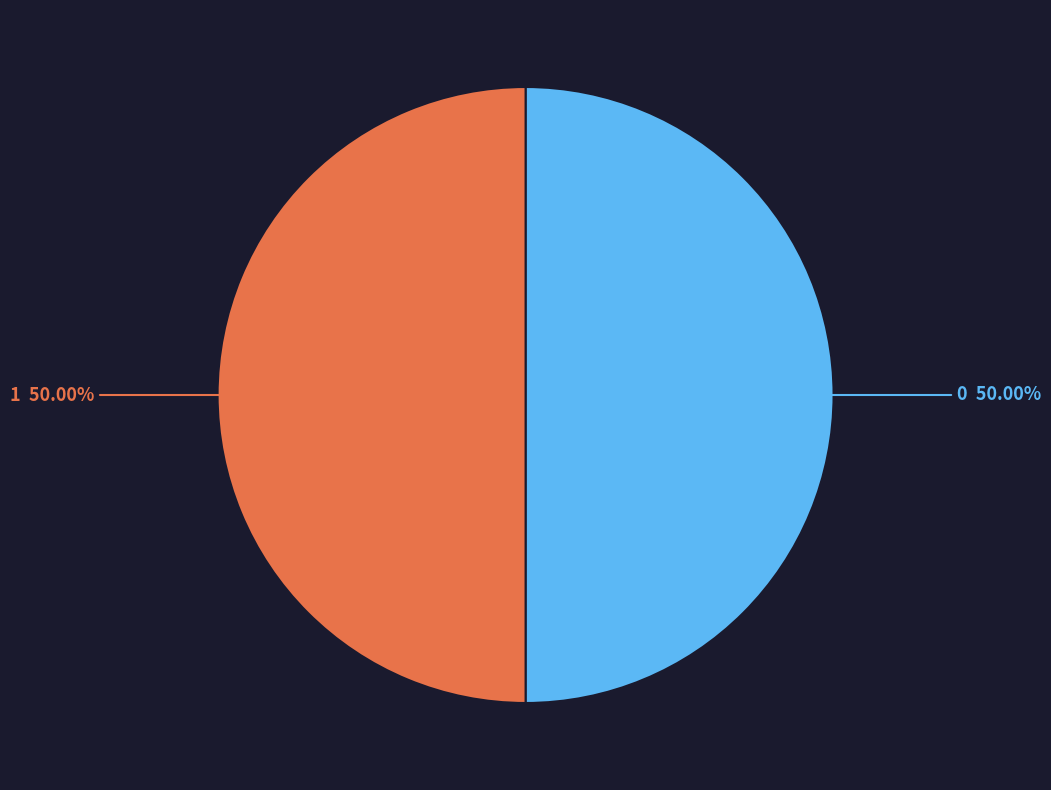

How many segments does this pie chart have?

2